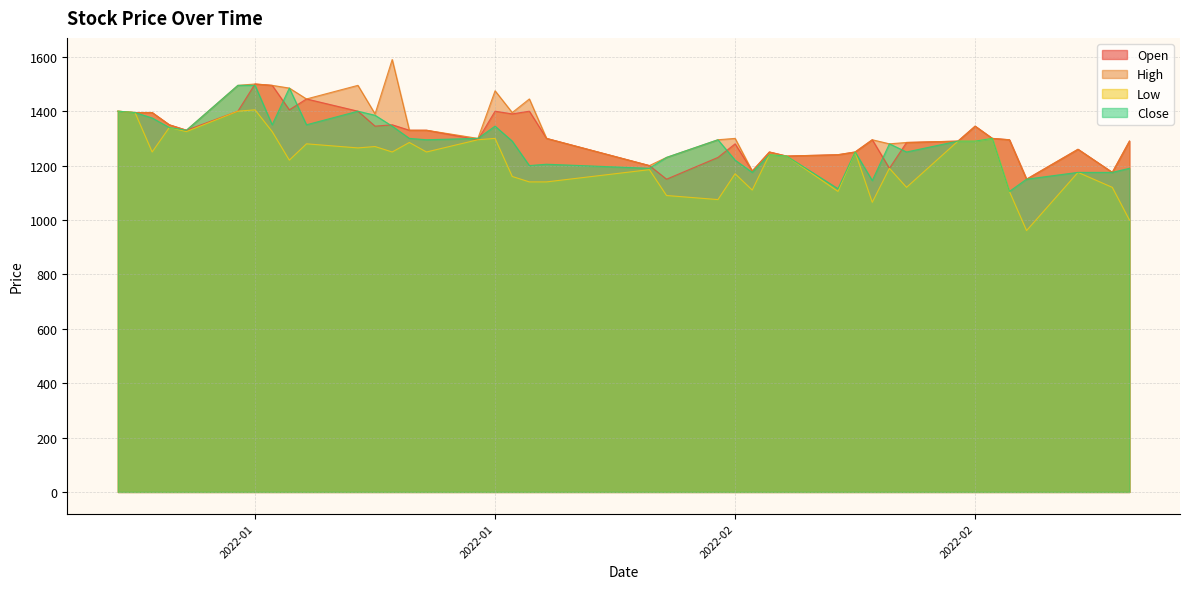

True or false: Low has a value of 1235 at 2022-02-11.

True